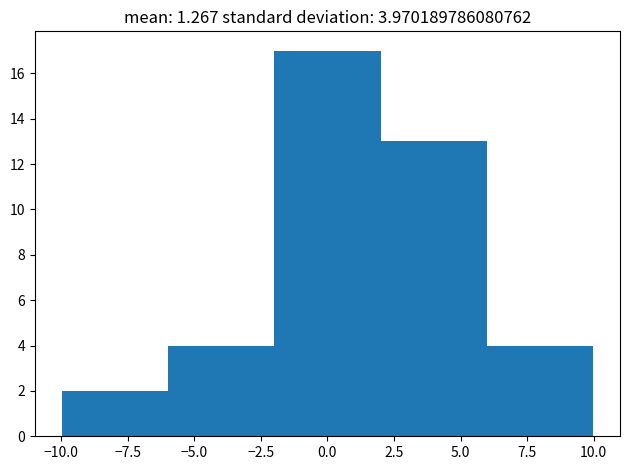

Which range on the x-axis has the tallest bar?

-2 to 2